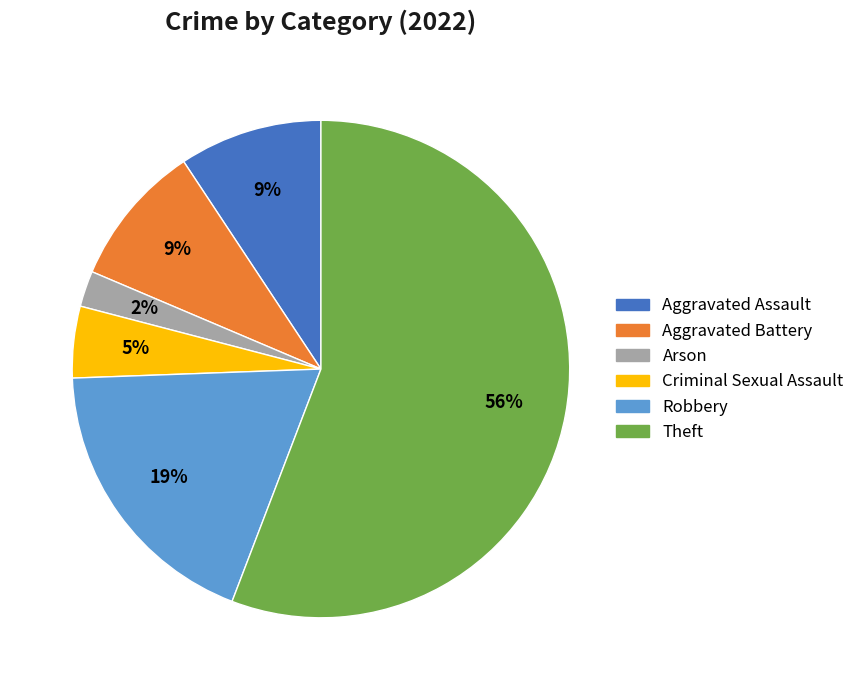

Combined, do Theft and Aggravated Assault account for over 50%?

Yes